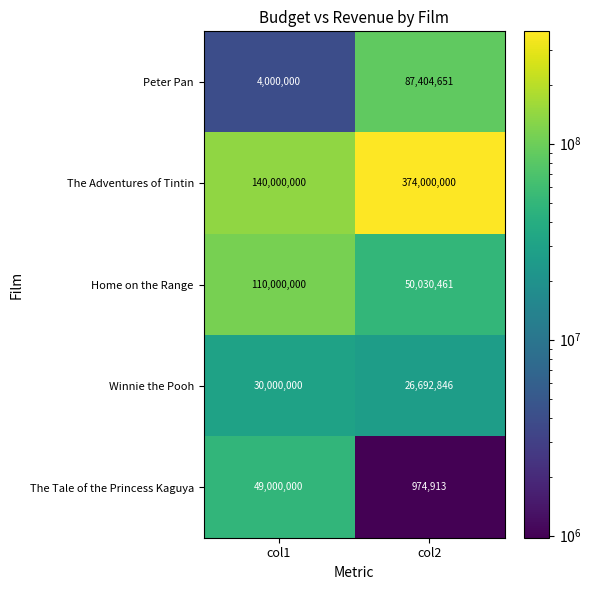

At which label is Home on the Range closest to 80015230?

col2